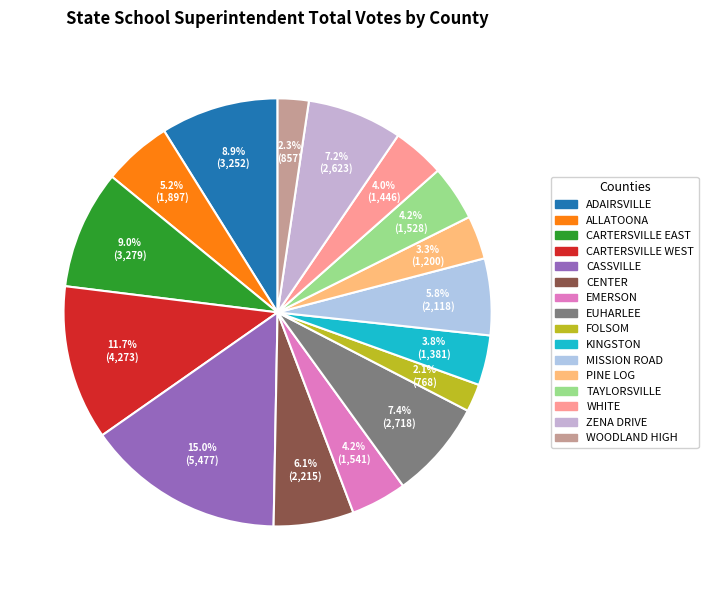

The PINE LOG slice represents 12% of the pie. True or false?

False